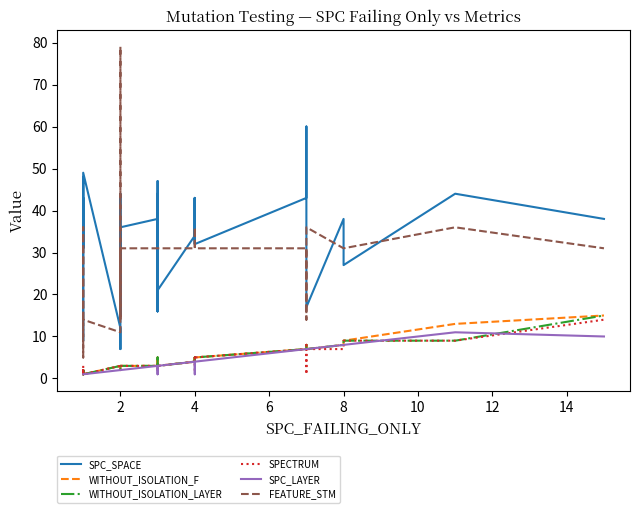

Is the value of FEATURE_STM at 4 greater than the value of WITHOUT_ISOLATION_F at 2?

Yes